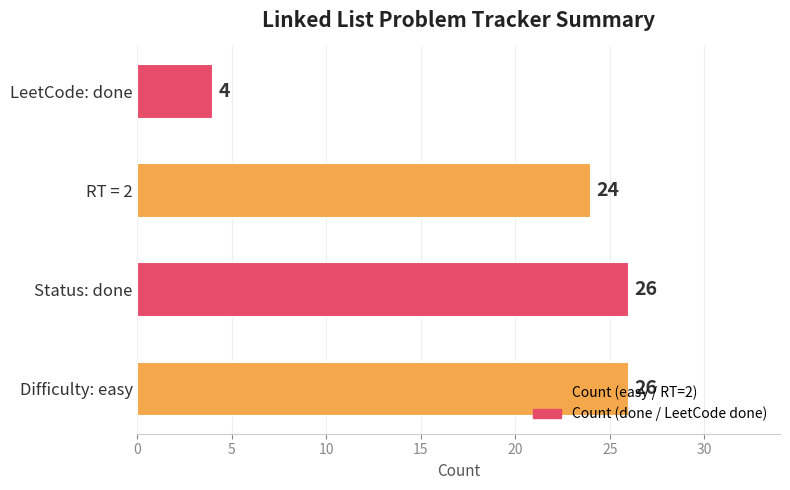

What is the ratio of the value at RT = 2 to the value at LeetCode: done?

6.0